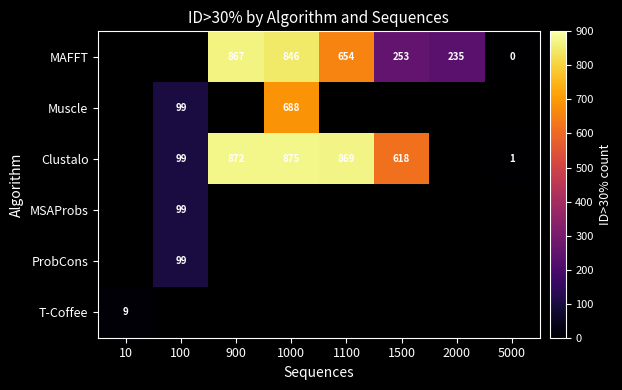

At which category does the chart reach its minimum across all series?

10